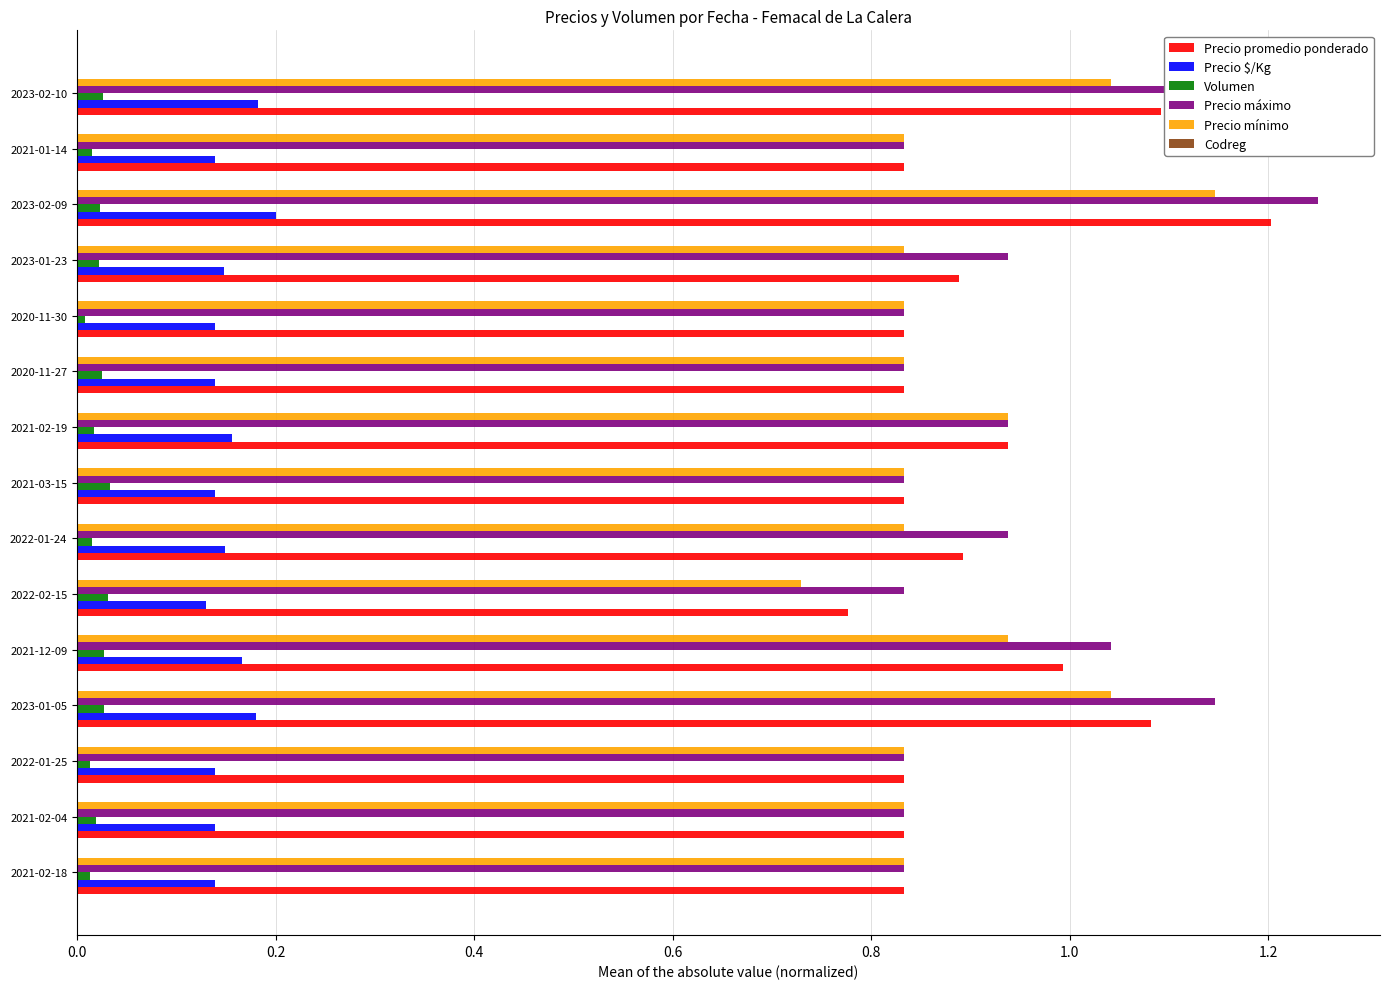

At which category is the sum across all series the highest?

2023-02-09